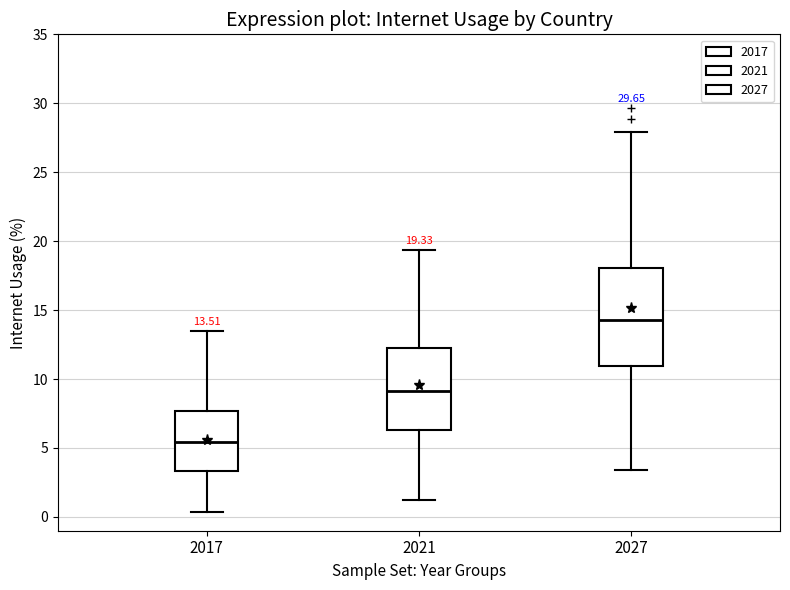

Comparing the boxes themselves (not the whiskers), which one is the tallest?

2027